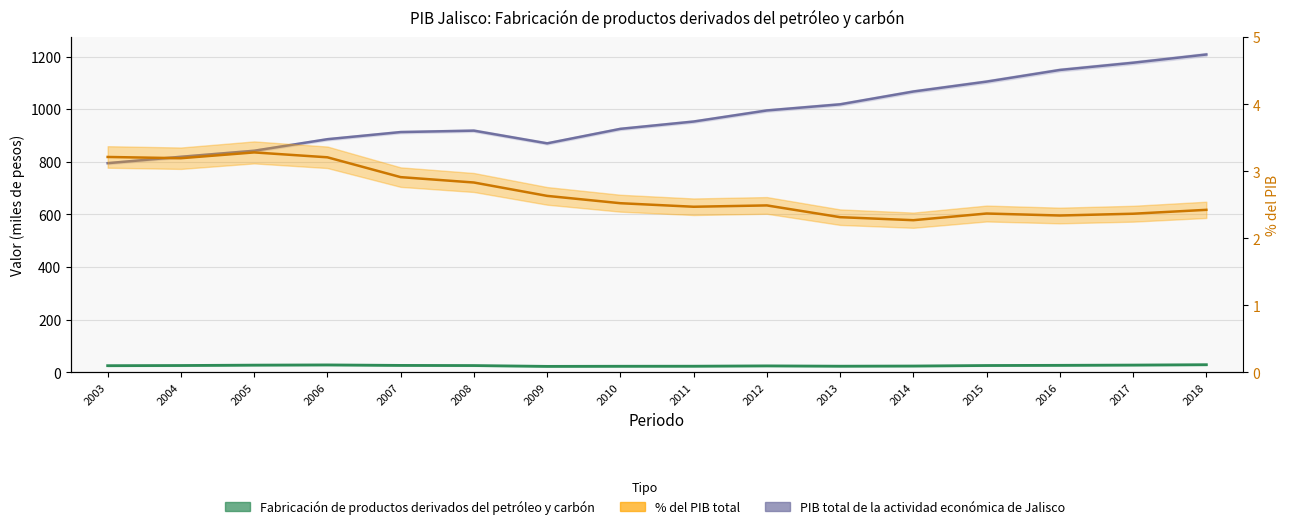

Which series has the widest spread of values?

PIB total de la actividad económica de Jalisco